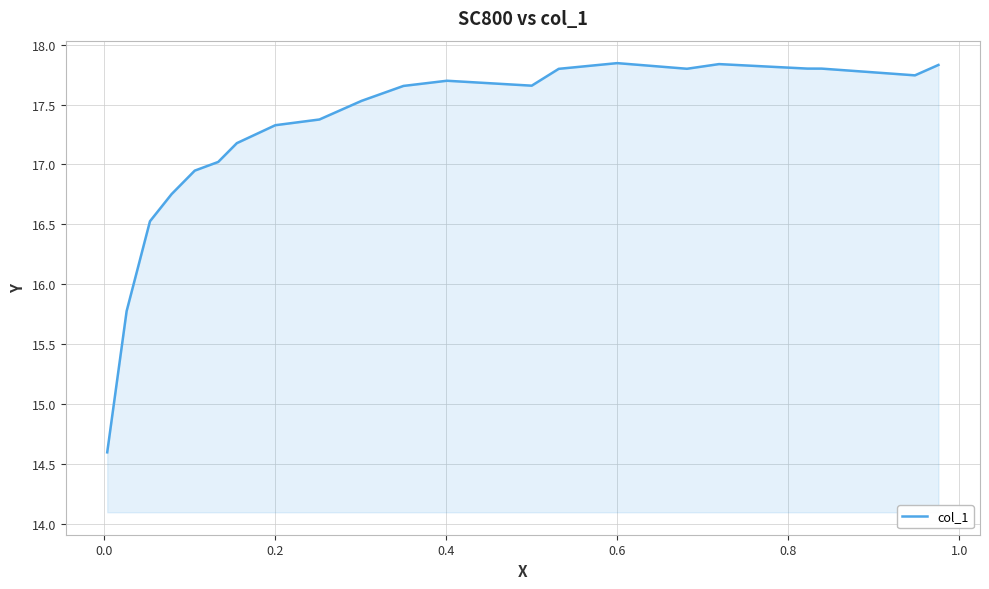

What is the smallest value displayed?

14.6